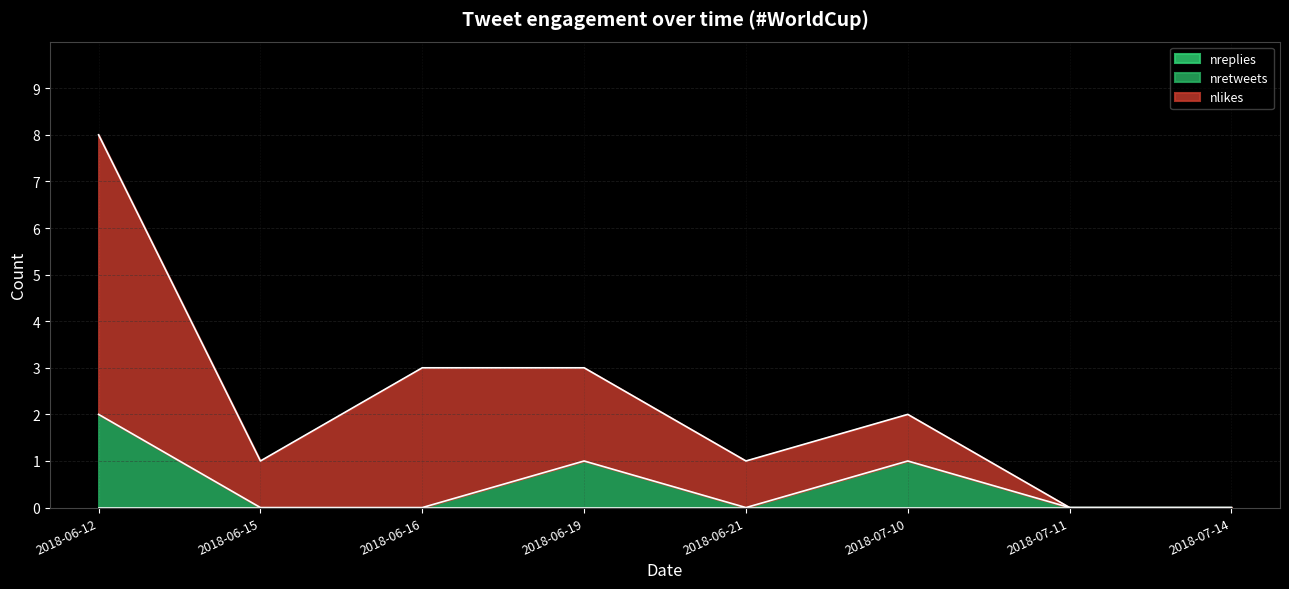

Which series changed the most between 2018-06-19 and 2018-06-21?

nlikes